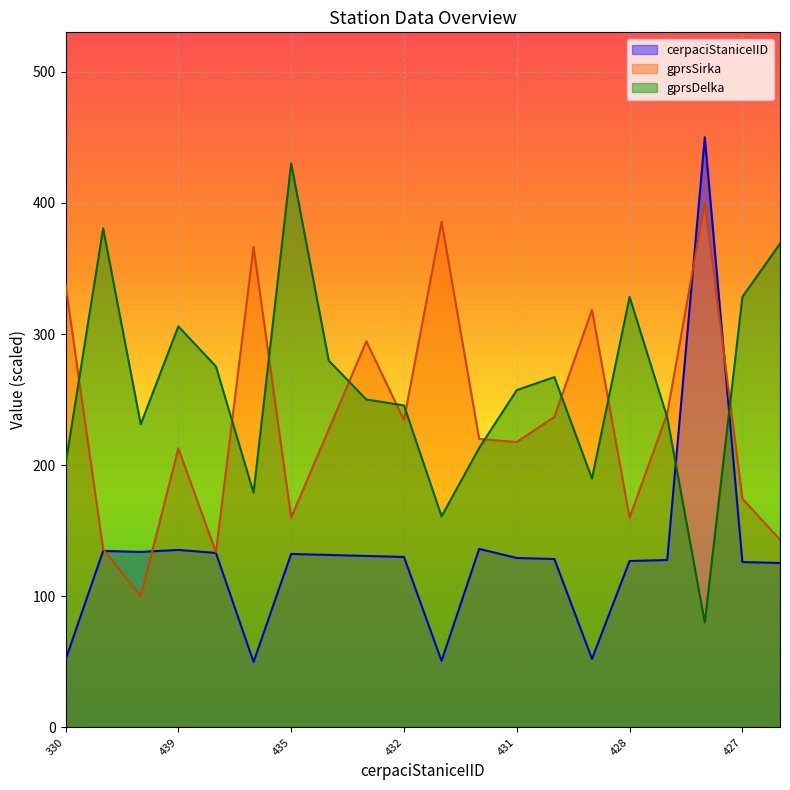

Rank the series at 435 from lowest to highest value.

cerpaciStaniceIID, gprsSirka, gprsDelka